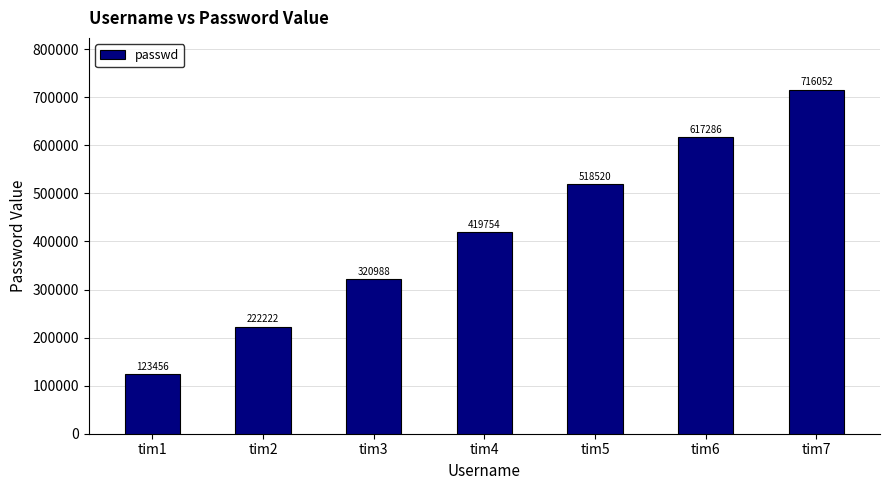

What is the value of the 3rd bar from the left?

320988